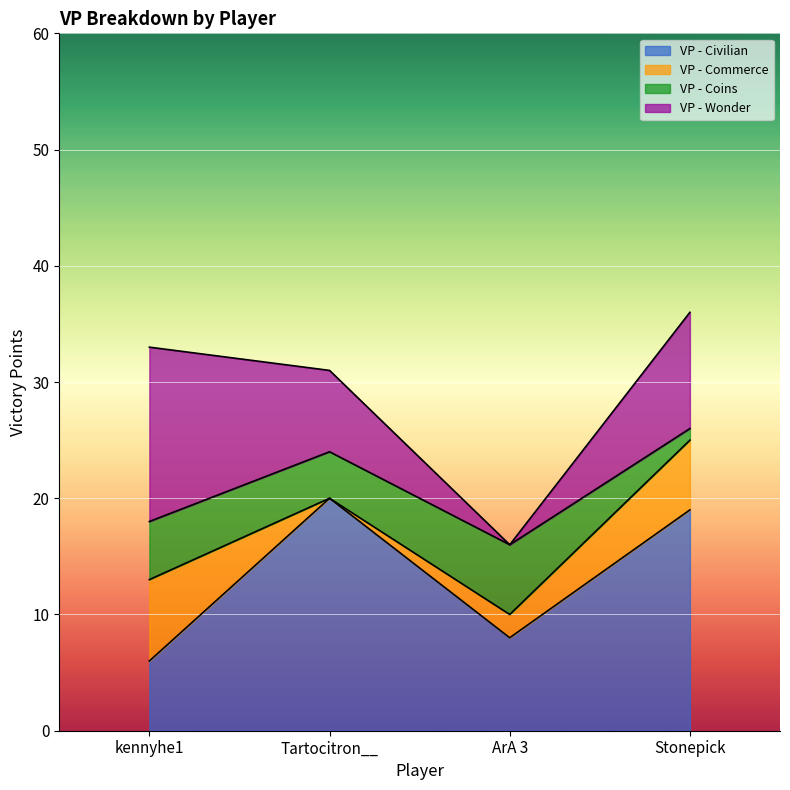

What is the sum of all VP - Commerce values?

15